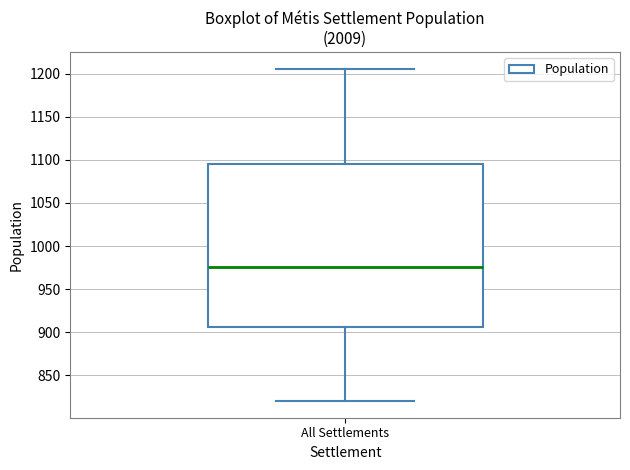

Read this box plot against the y-axis: the position of the median line, the range covered by the box, and the ends of both whiskers. The values are not printed on the chart, so give them approximately, as read against the axis.

median 975, box 905 to 1095, whiskers 820 to 1205